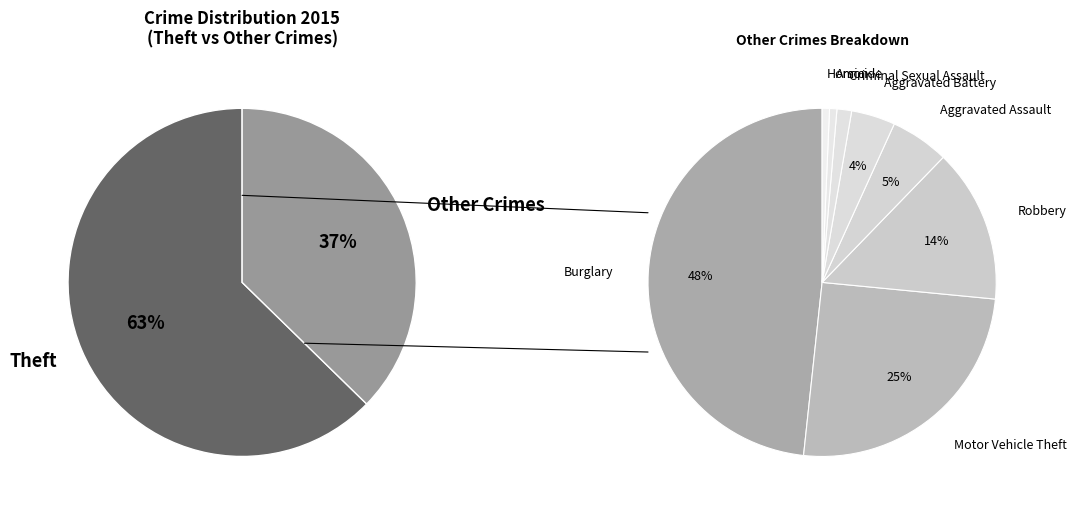

What is the smallest slice in the pie chart?

Arson